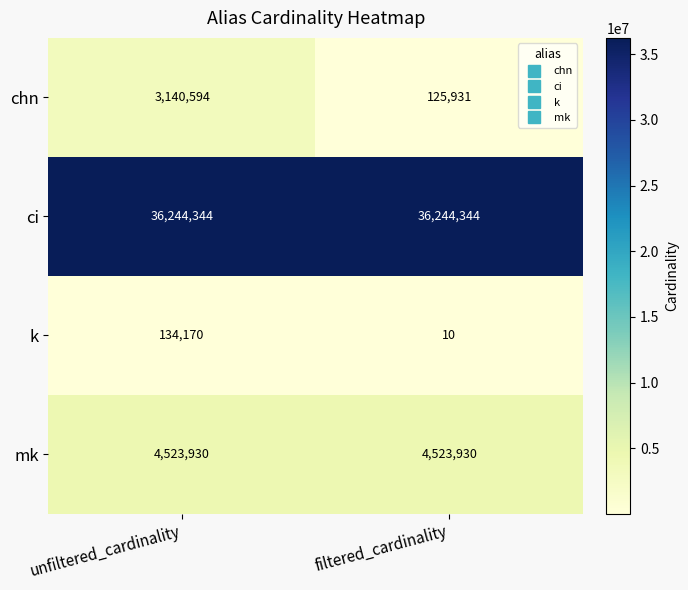

Is it true that chn equals 3140594 at unfiltered_cardinality?

True